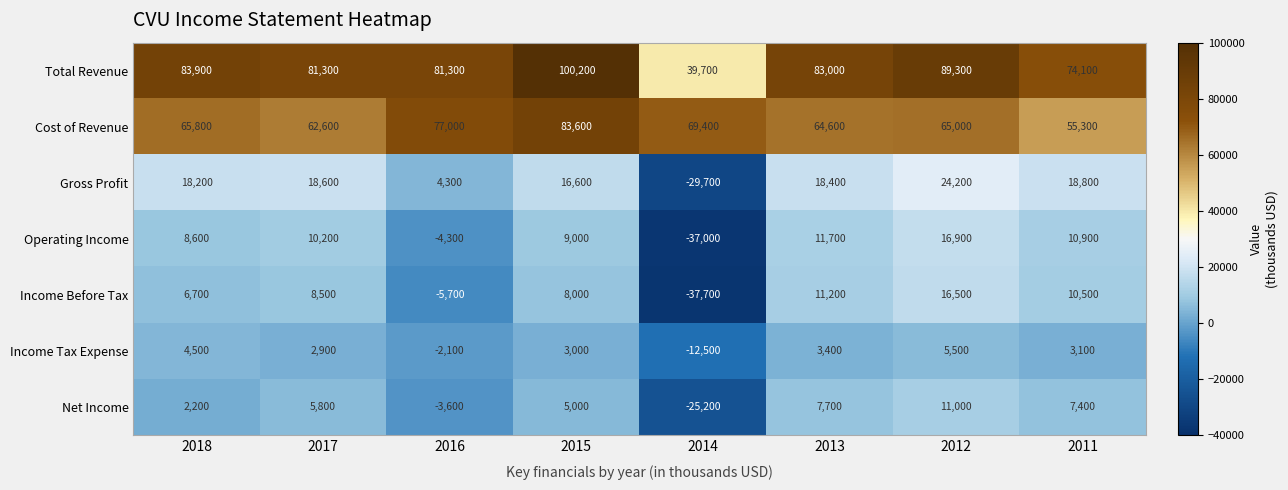

What is the difference between the highest and lowest values at 2012?

83800